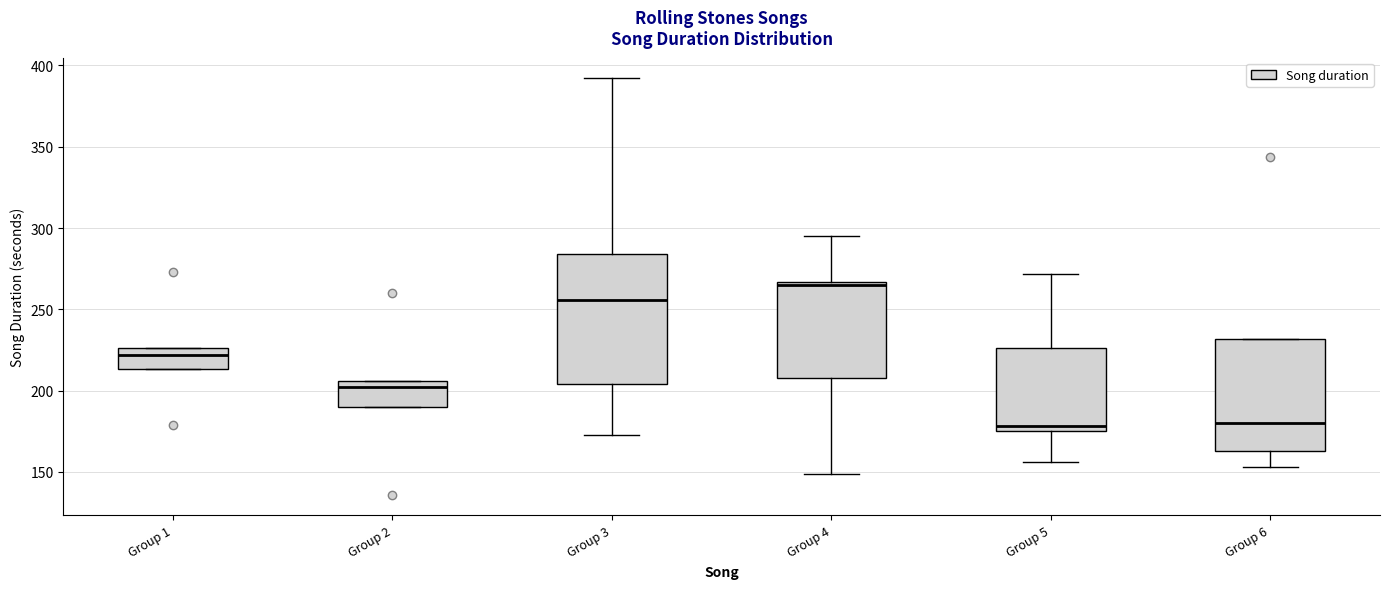

Which box is the tallest, from its lower edge to its upper edge?

Group 3